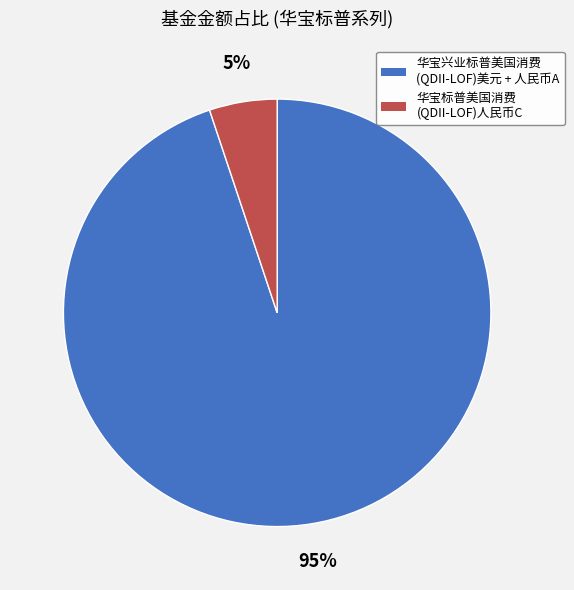

To the nearest percent, what is the difference between the largest and smallest slice percentages?

90%